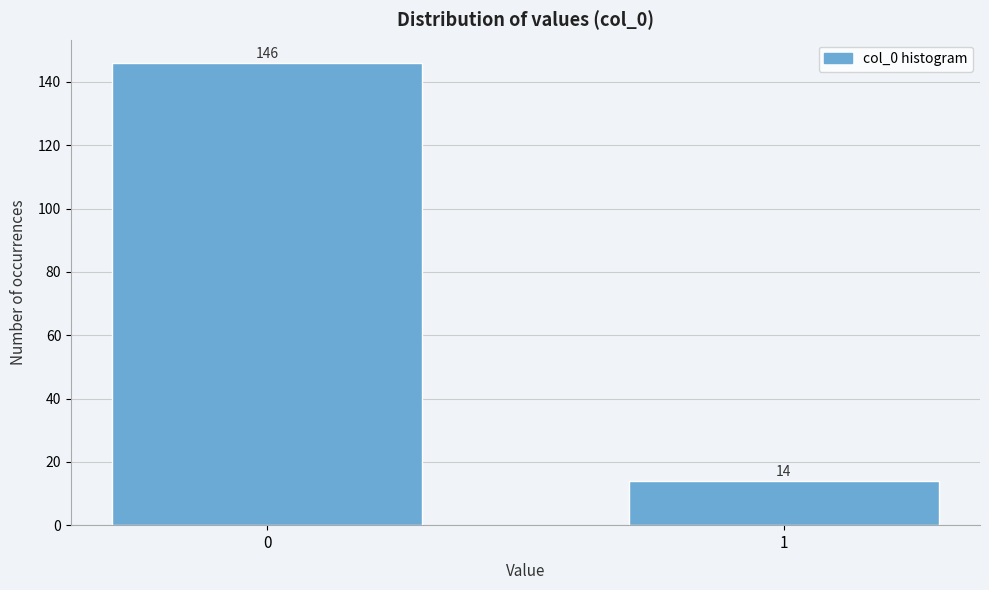

Reading left to right, transcribe all the data shown in this chart.

146	14